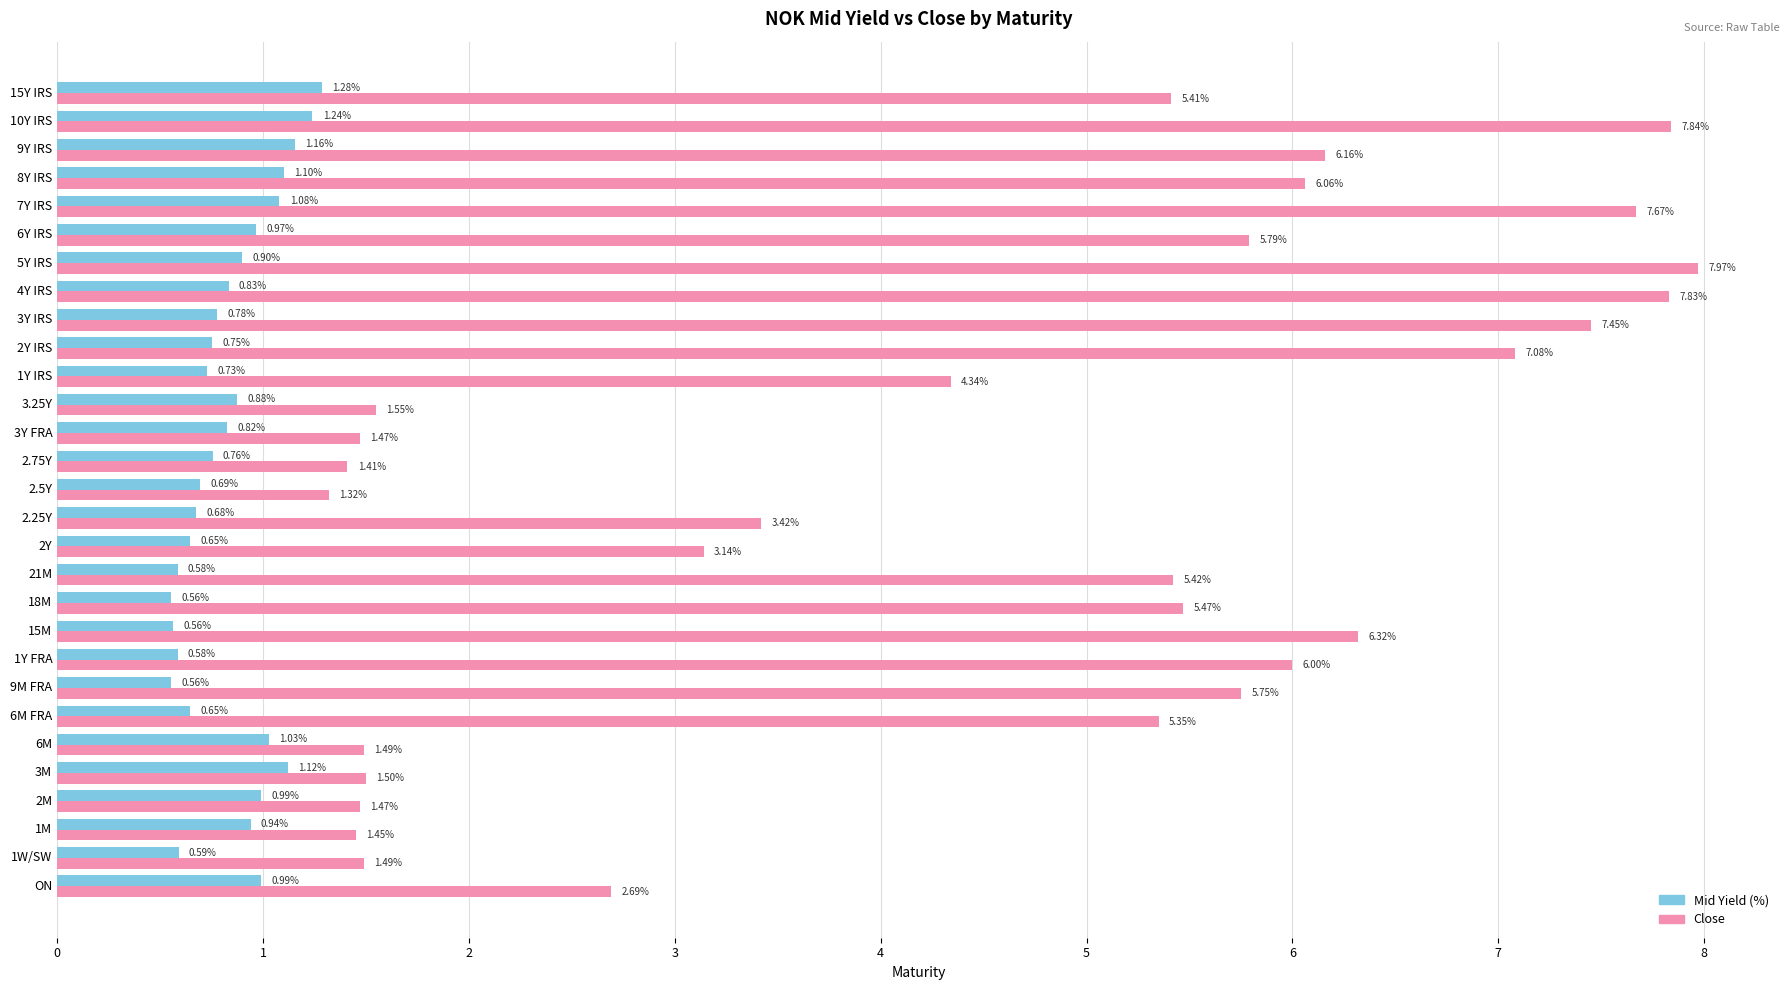

Which series has the widest spread of values?

Close